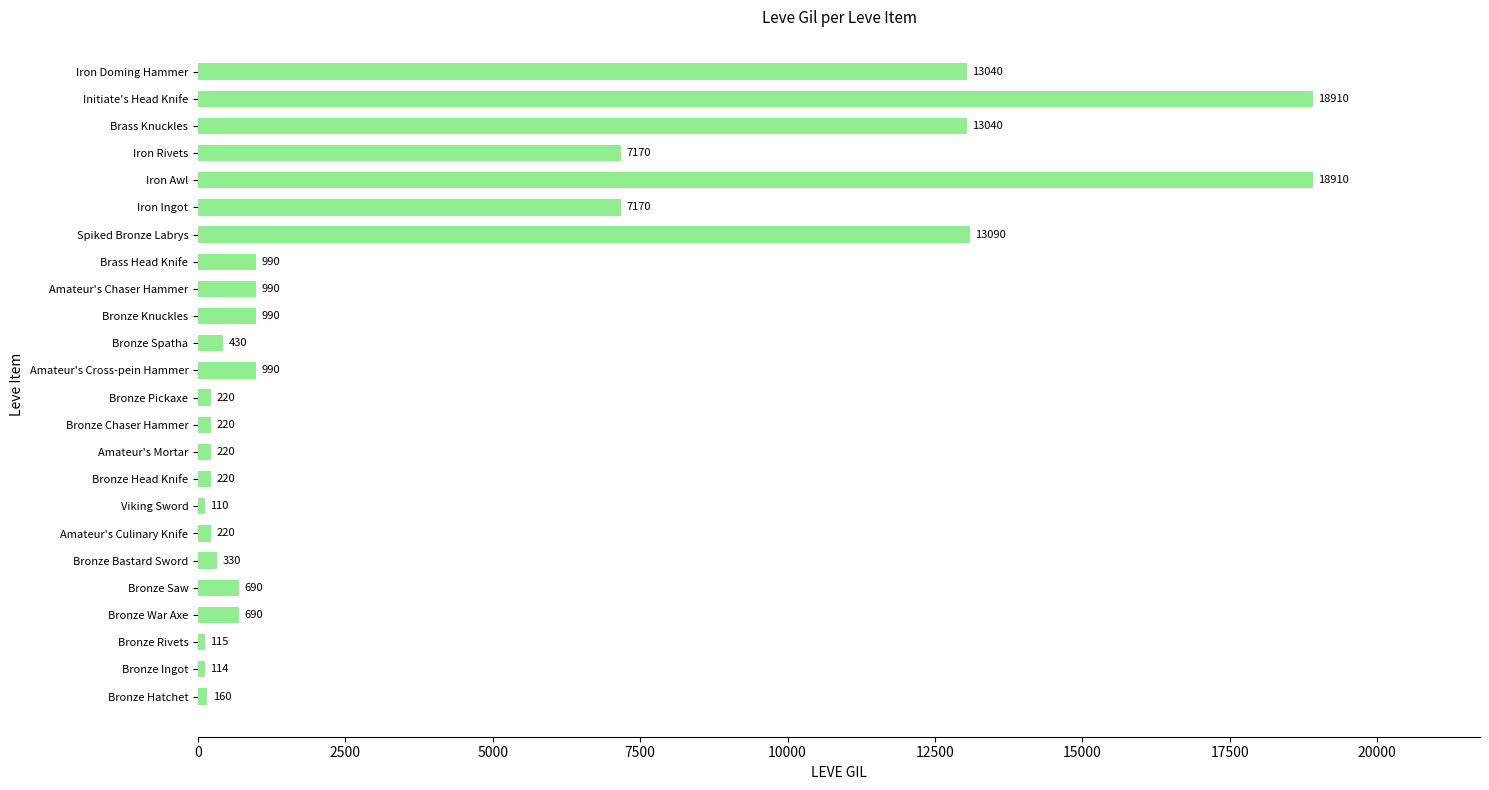

What value does the data have at Bronze War Axe, to the nearest 10?

690